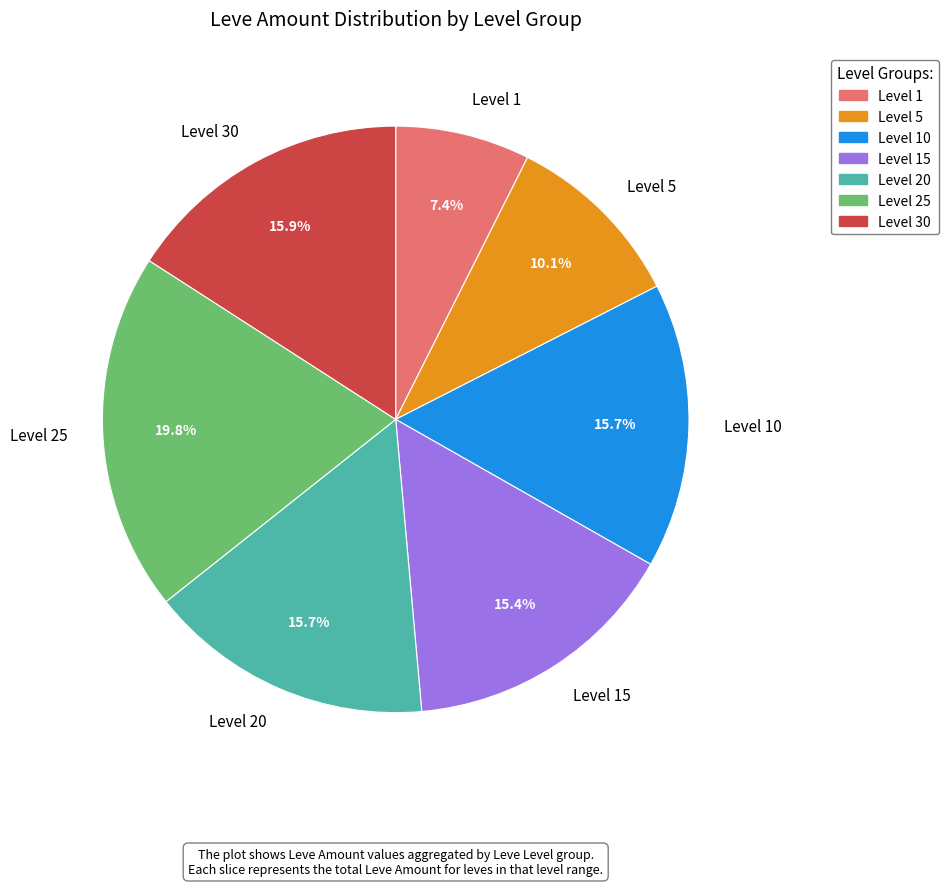

Does Level 5 represent more than half of the total?

No